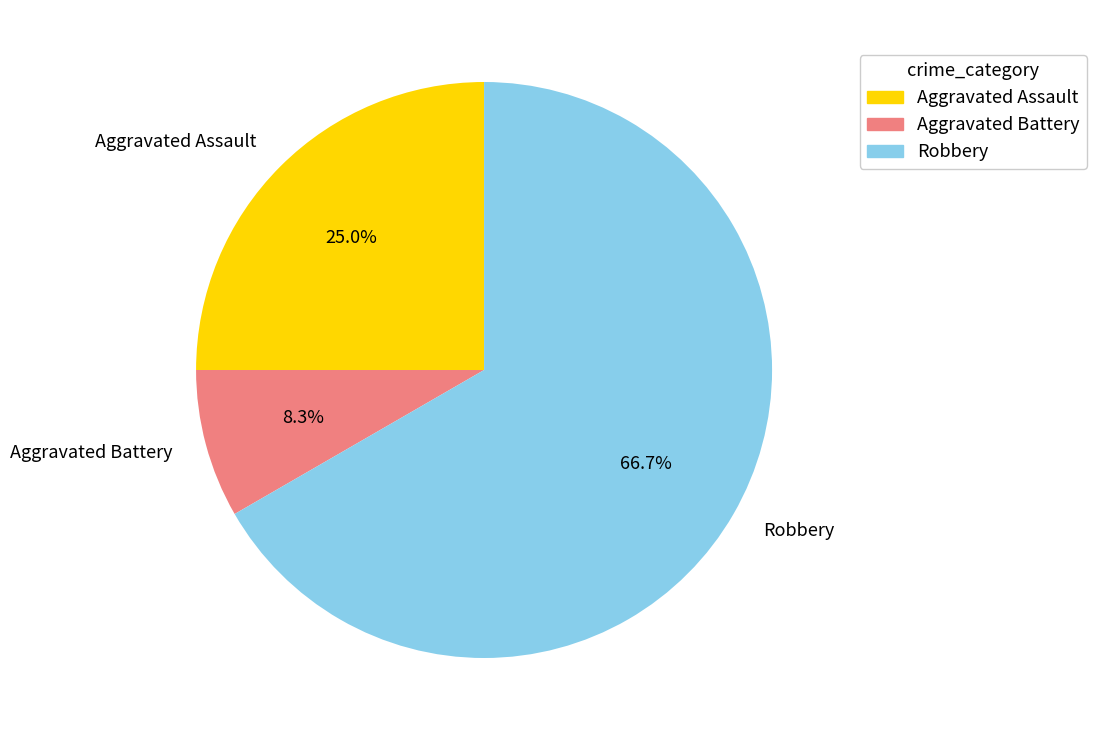

To the nearest percent, what is the difference between the largest and smallest slice percentages?

58%